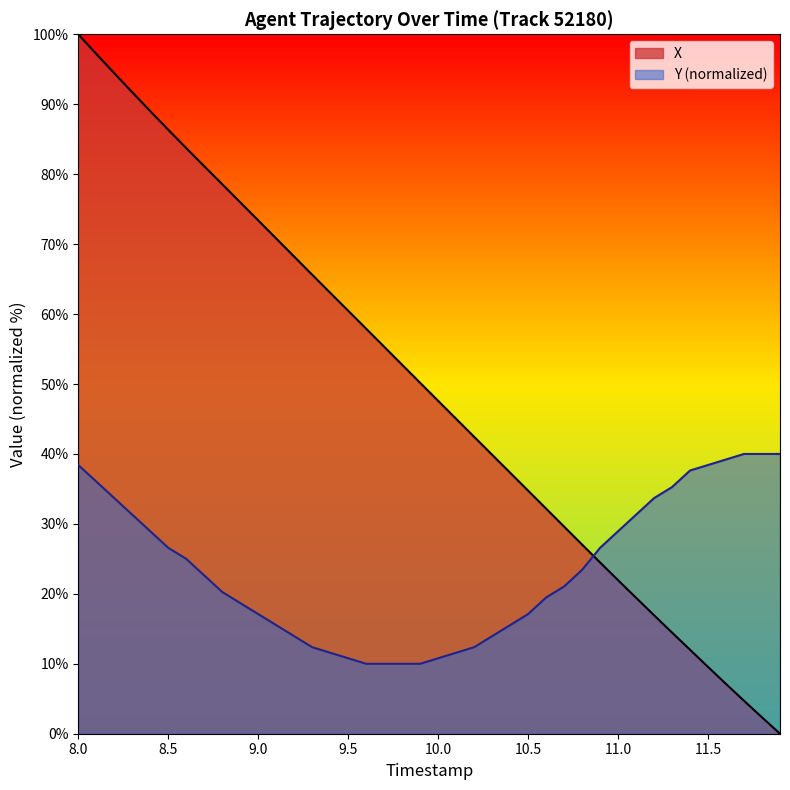

True or false: X has a value of 27.9 at 31.

False